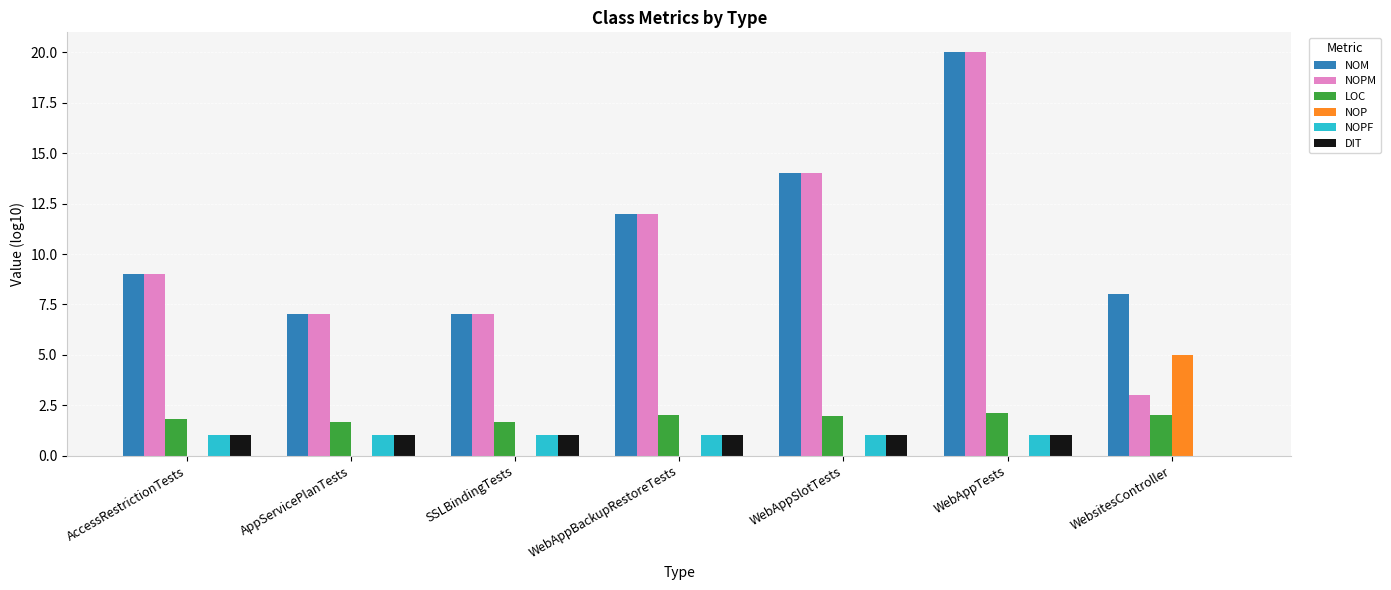

How many series are shown in this chart?

6